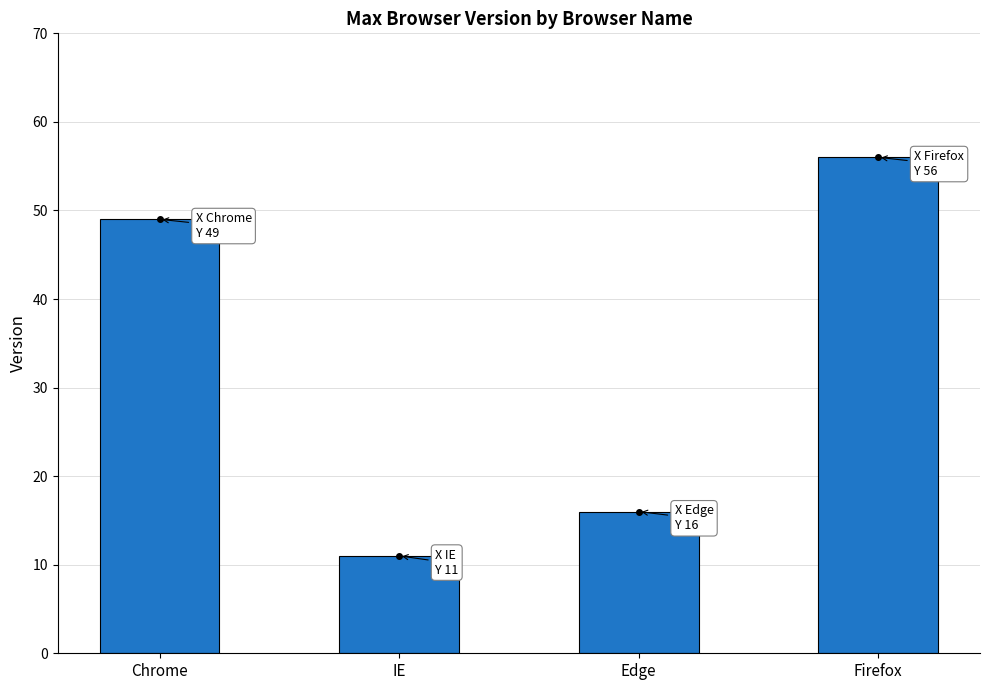

Which category has the highest value across all series?

Firefox